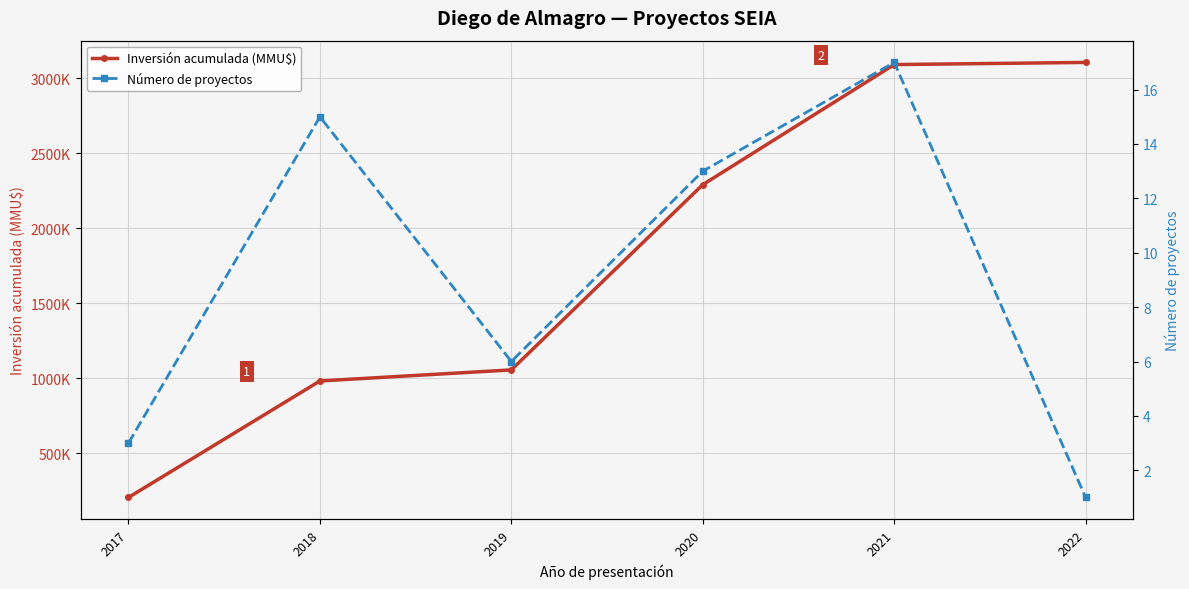

Rank the series by their average value, from lowest to highest.

Número de proyectos, Inversión acumulada (MMU$)